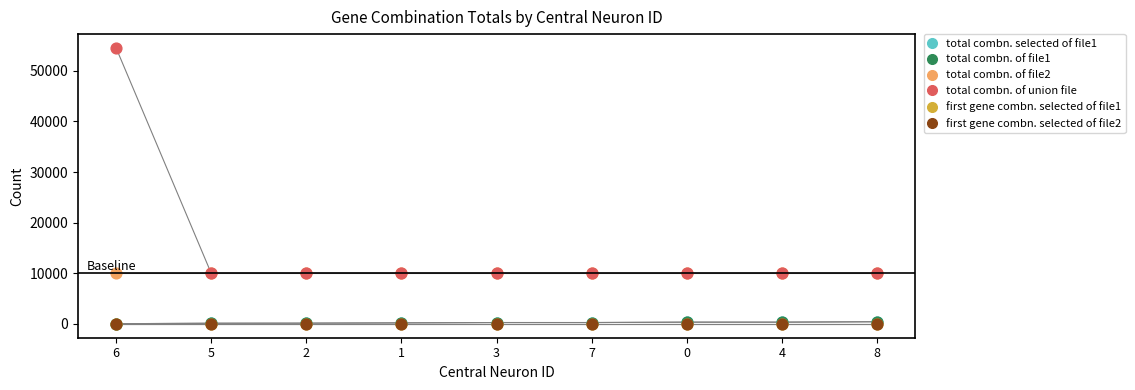

Which series contains the lowest Y value?

first gene combn. selected of file1